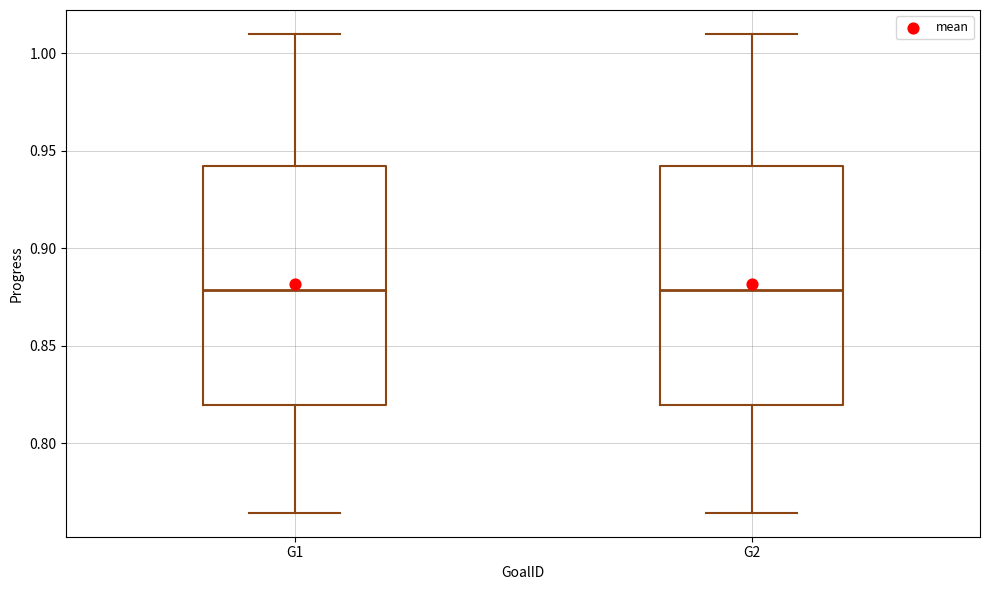

Reading left to right, read every box against the y-axis: the position of its median line, the range the box covers, and the ends of its whiskers. The values are not printed on the chart, so give them approximately, as read against the axis.

G1: median 0.880, box 0.820 to 0.940, whiskers 0.765 to 1.010
G2: median 0.880, box 0.820 to 0.940, whiskers 0.765 to 1.010